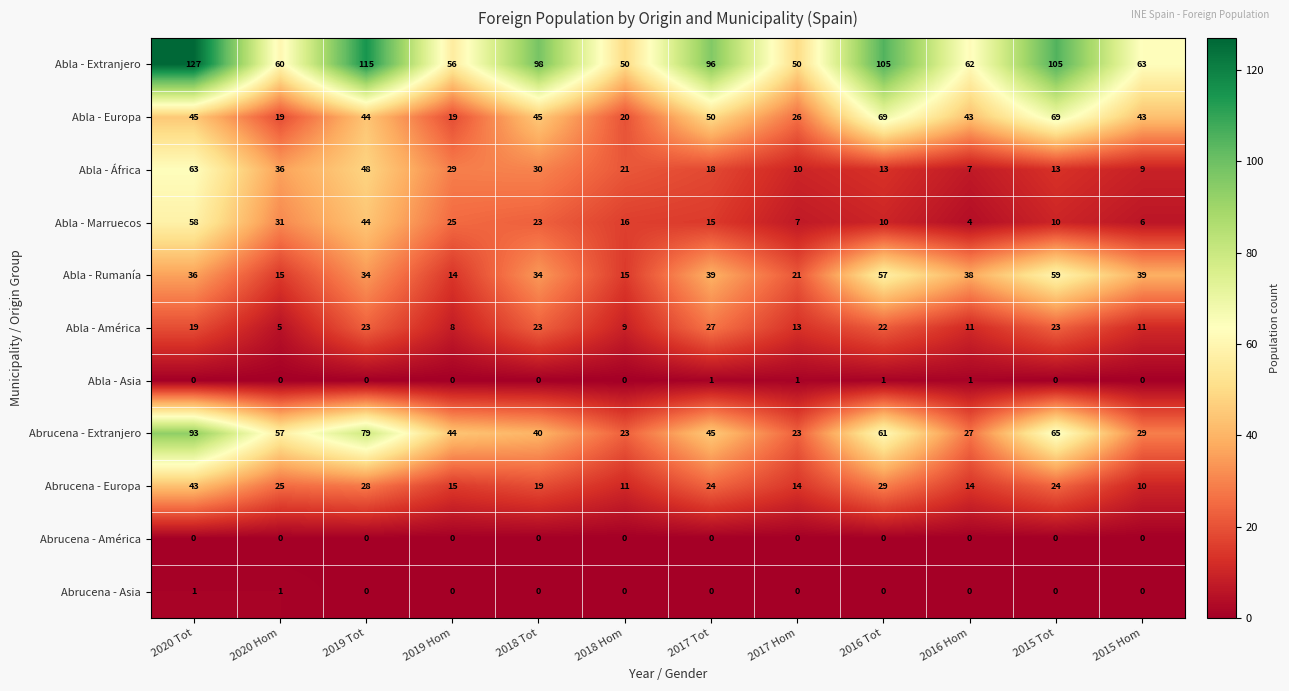

What is the total value across all series at 2019 Tot?

415